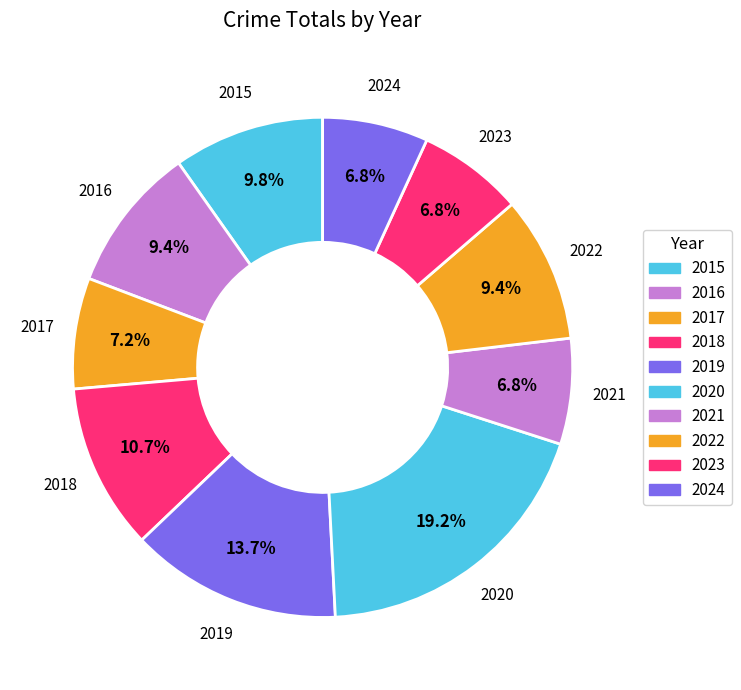

The 2015 slice represents 10% of the pie. True or false?

True